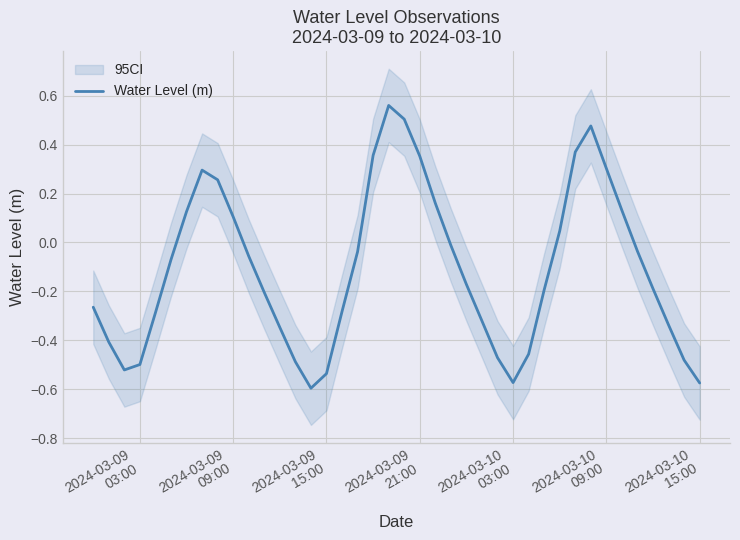

What is the difference between the maximum and minimum values?

1.2